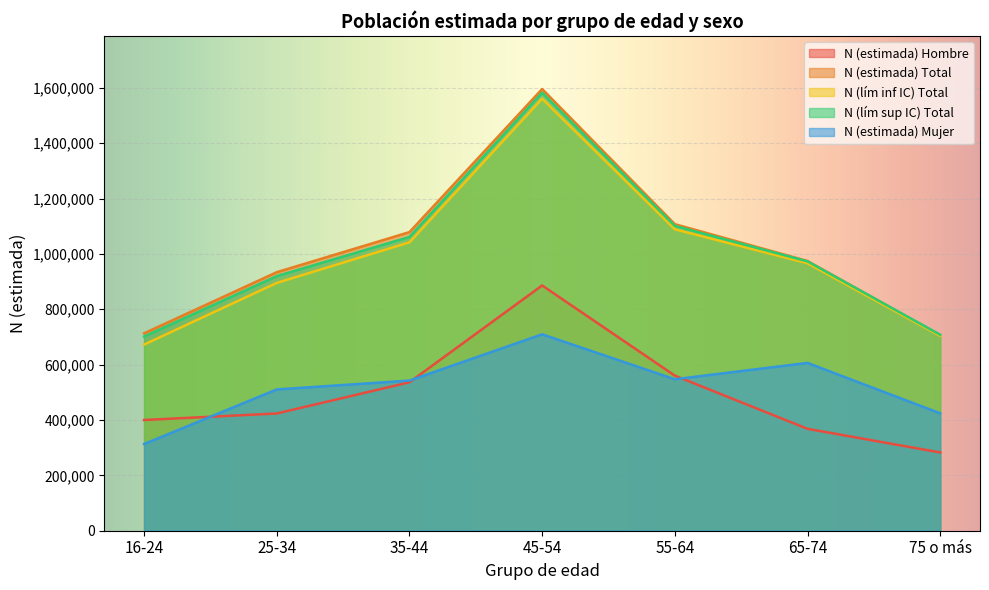

The N (lím sup IC) Total series shows 328541 at 75 o más. True or false?

False